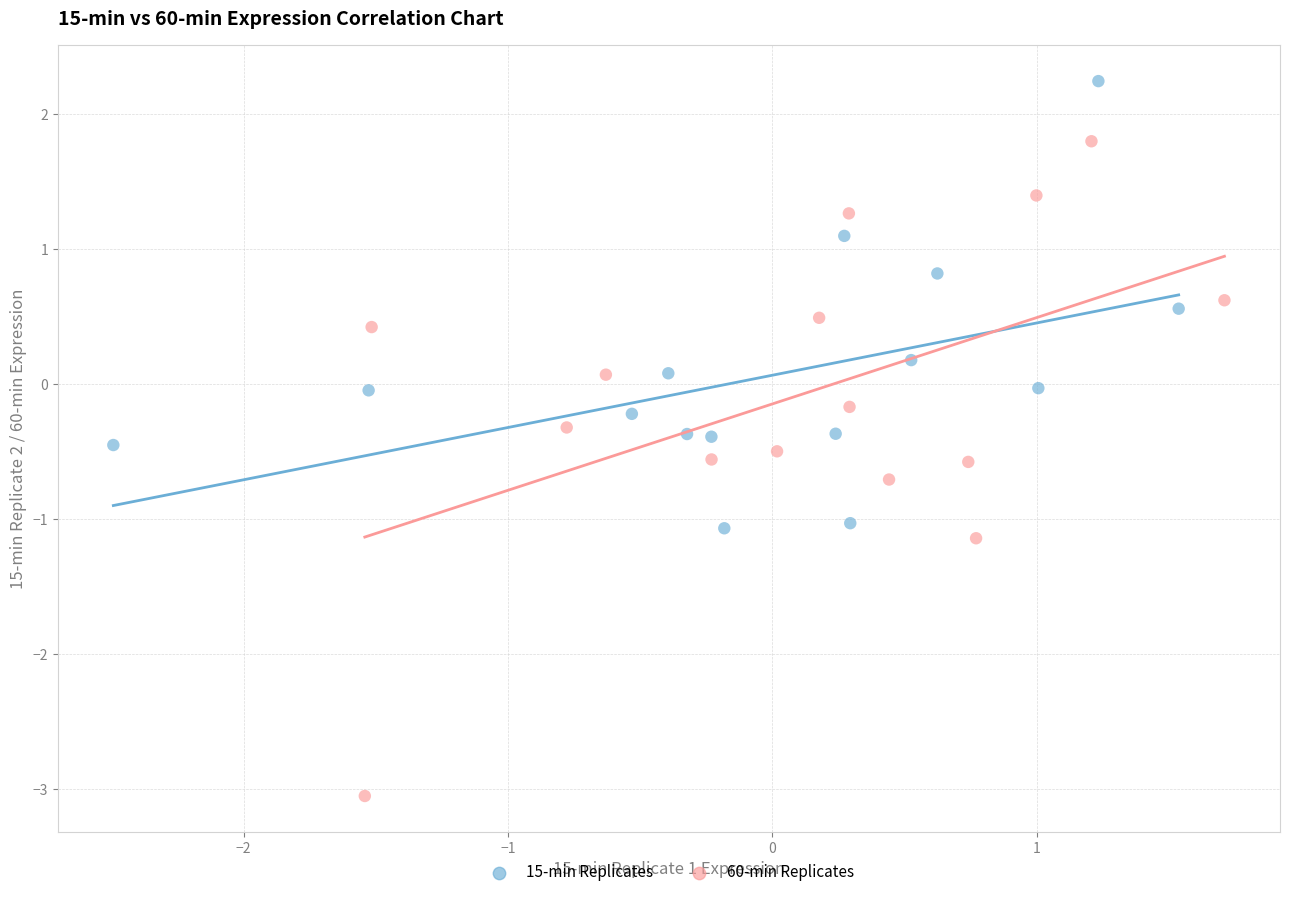

Which series reaches the minimum Y coordinate?

60-min Replicates